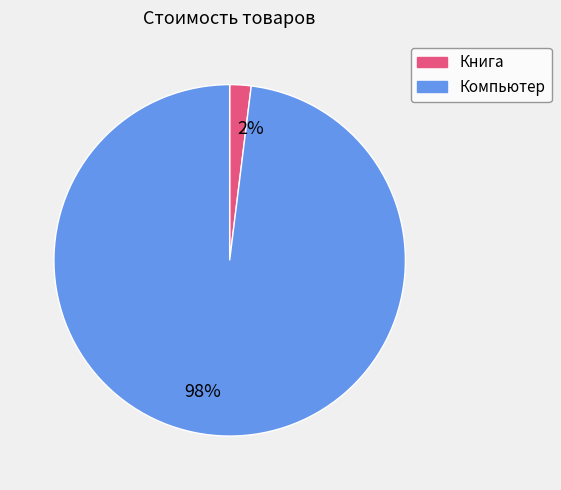

How many segments does this pie chart have?

2